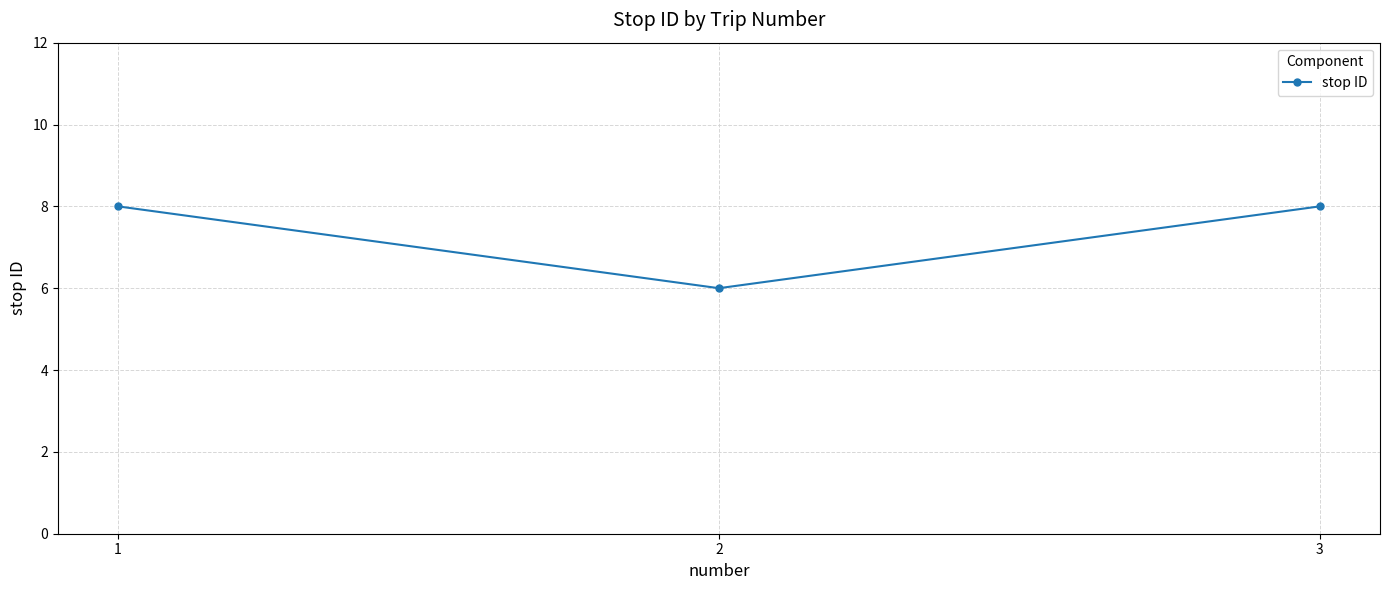

Approximately how many times larger is the value at 2 compared to 1?

0.8